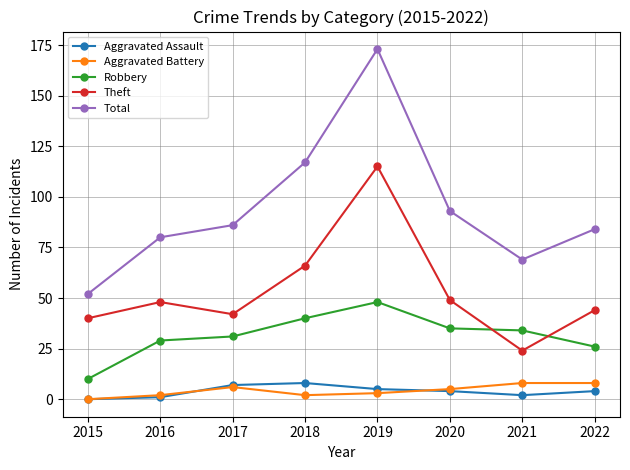

Which series has the largest range (max minus min)?

Total